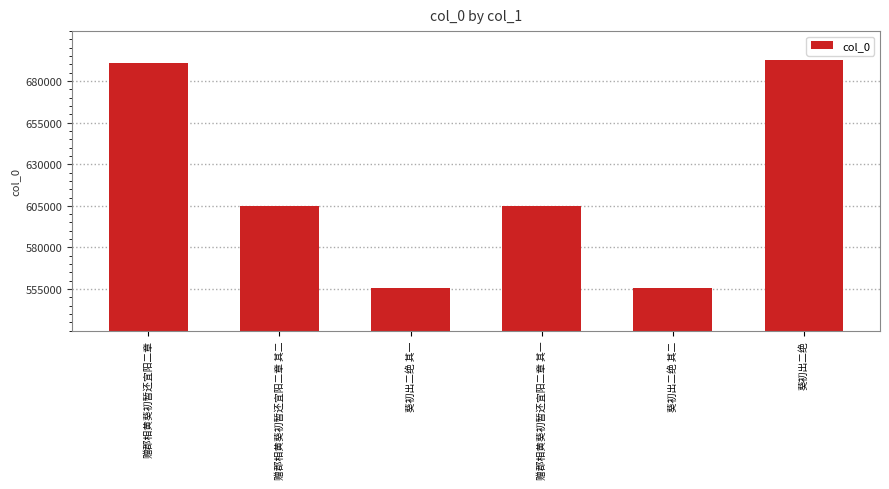

What is the greatest value displayed?

692896